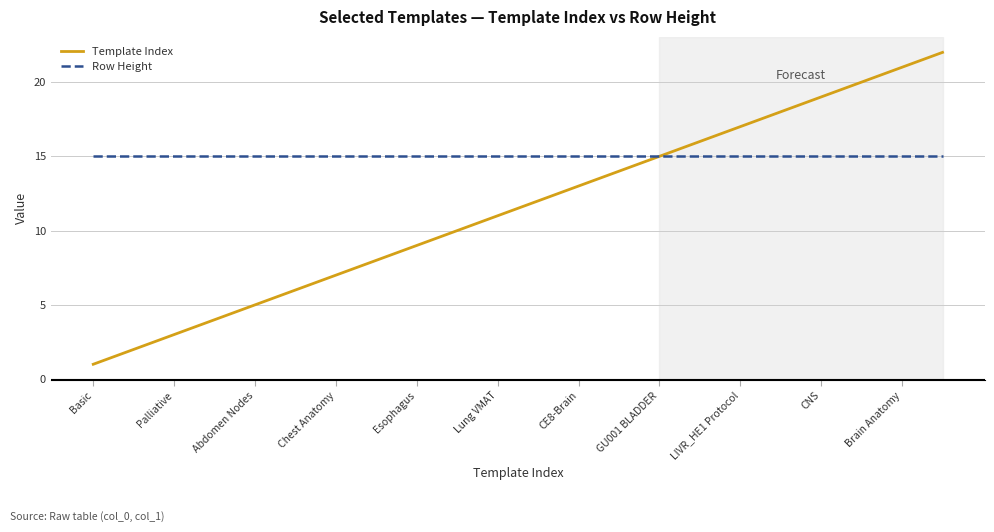

List the series in order of their overall mean, highest first.

Row Height, Template Index